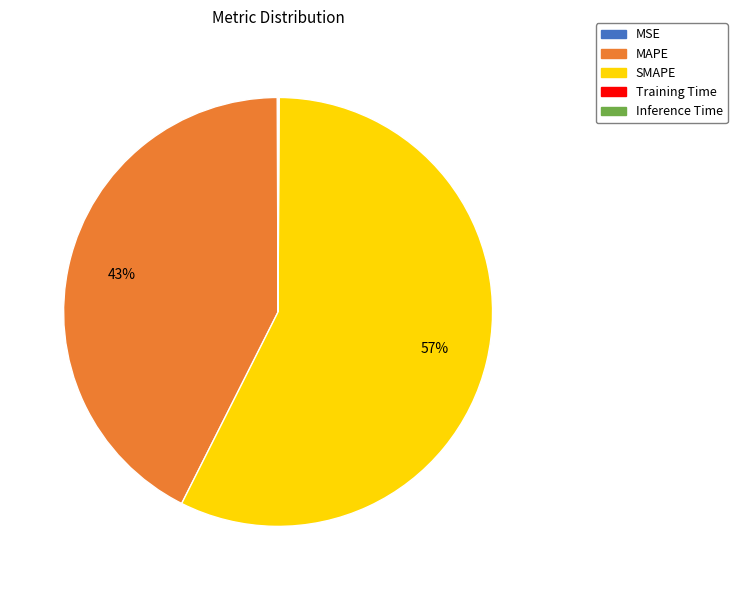

What percentage is the MAPE slice, to the nearest percent?

43%